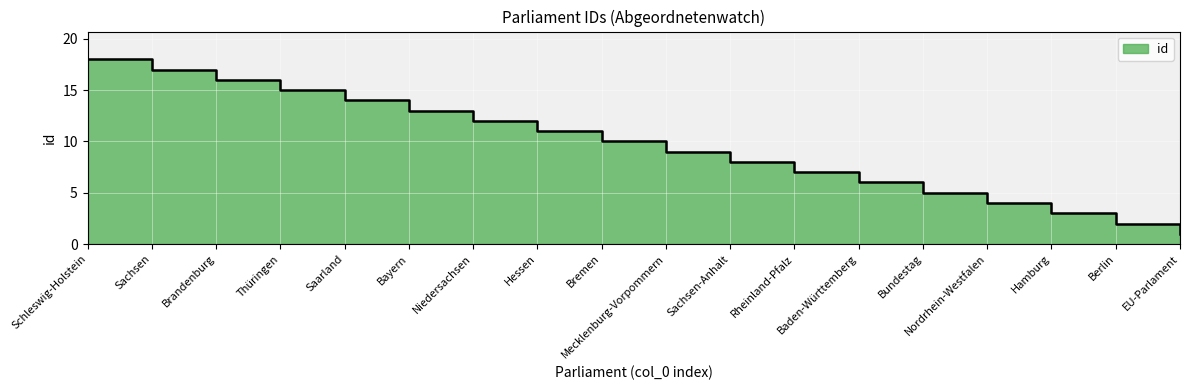

What is the sum of all values?

171